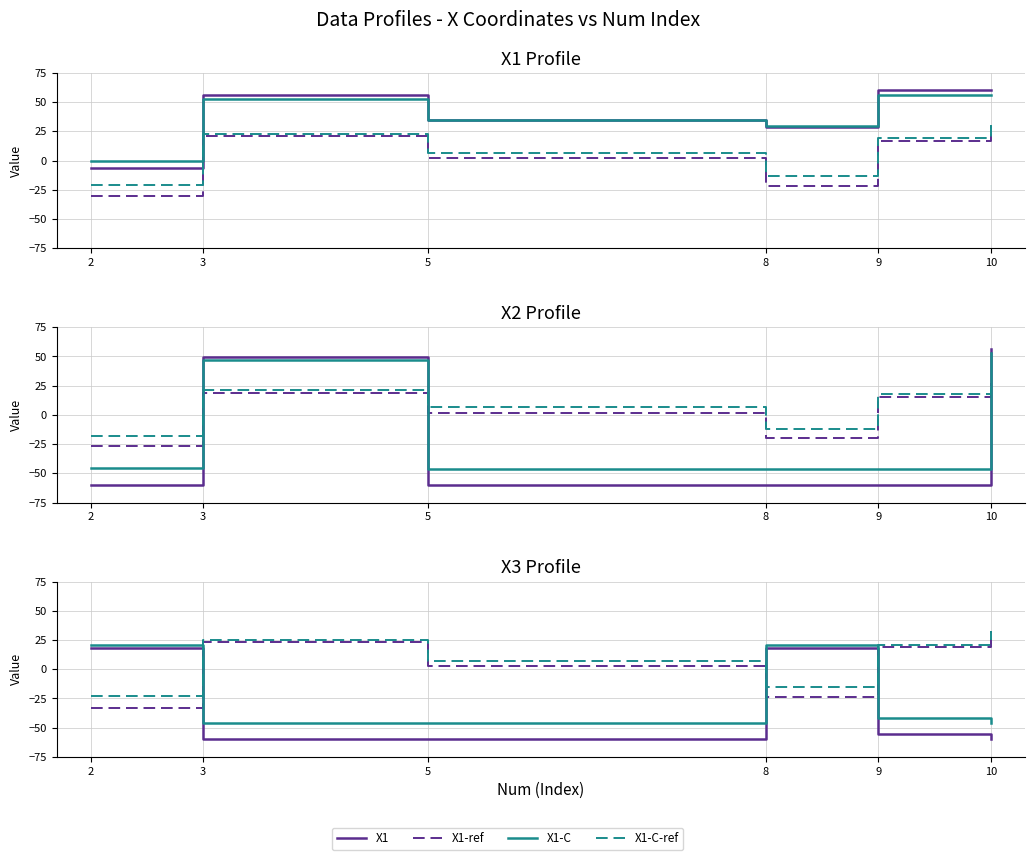

Is the value of Std at 3 greater than the value of X2 at 2?

Yes